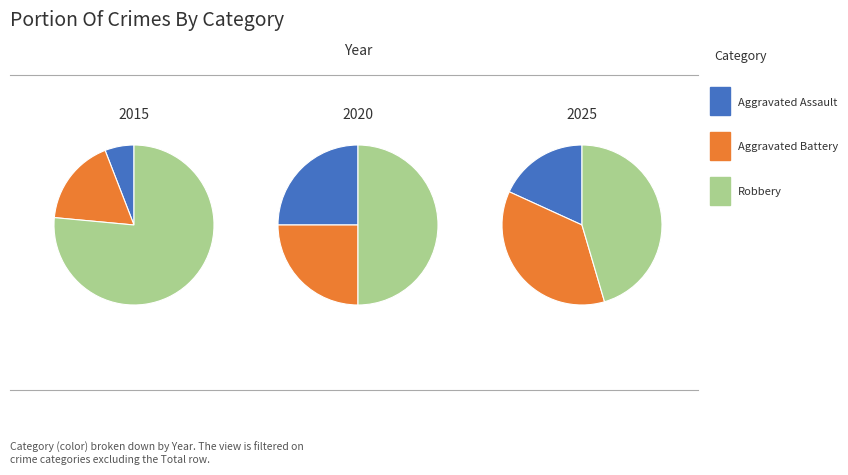

To the nearest percent, what is the difference between the largest and smallest slice percentages?

27%